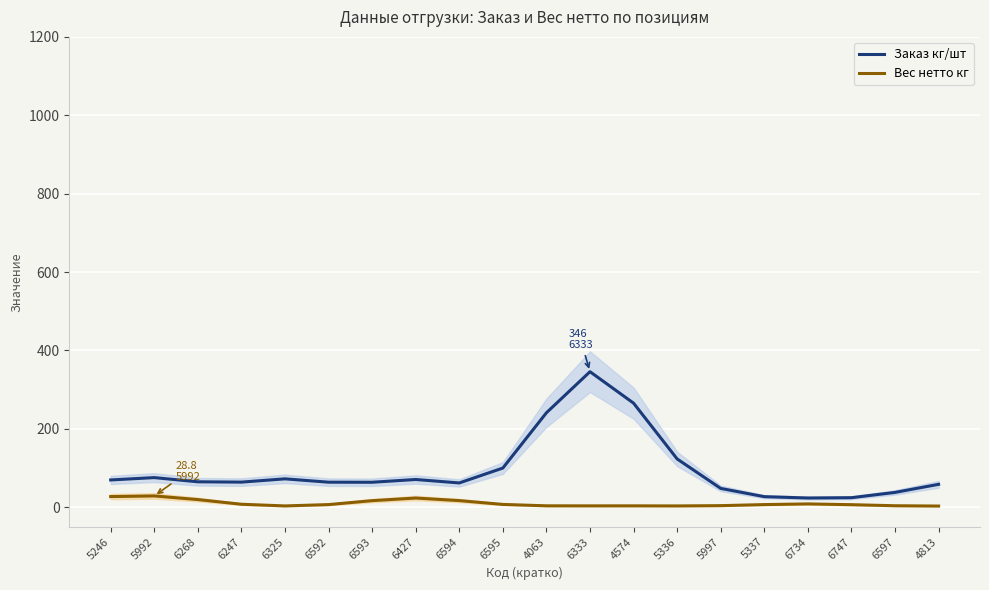

Which series has the largest range (max minus min)?

Заказ кг/шт